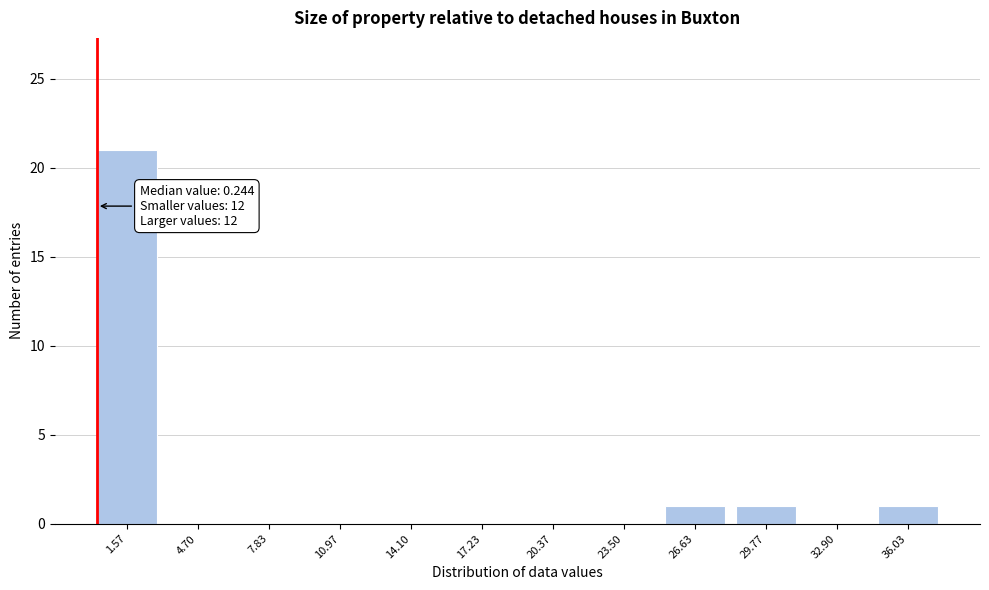

Over which range of the x-axis is the bar tallest?

0.0 to 3.0